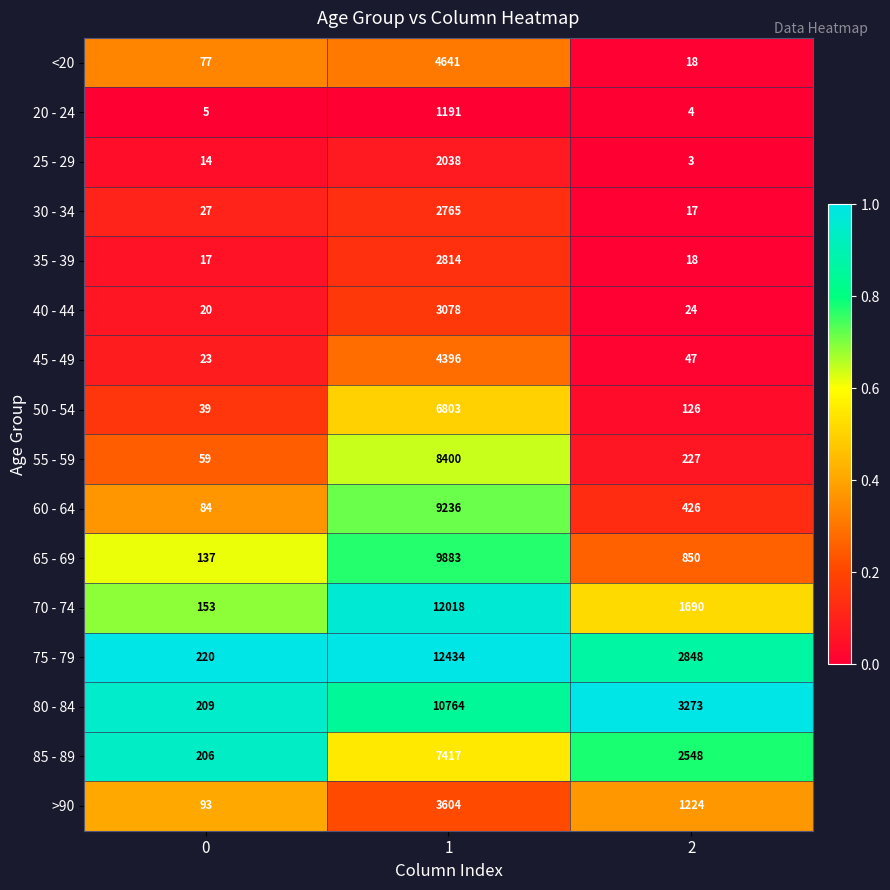

Which series has the largest total across all categories?

75 - 79